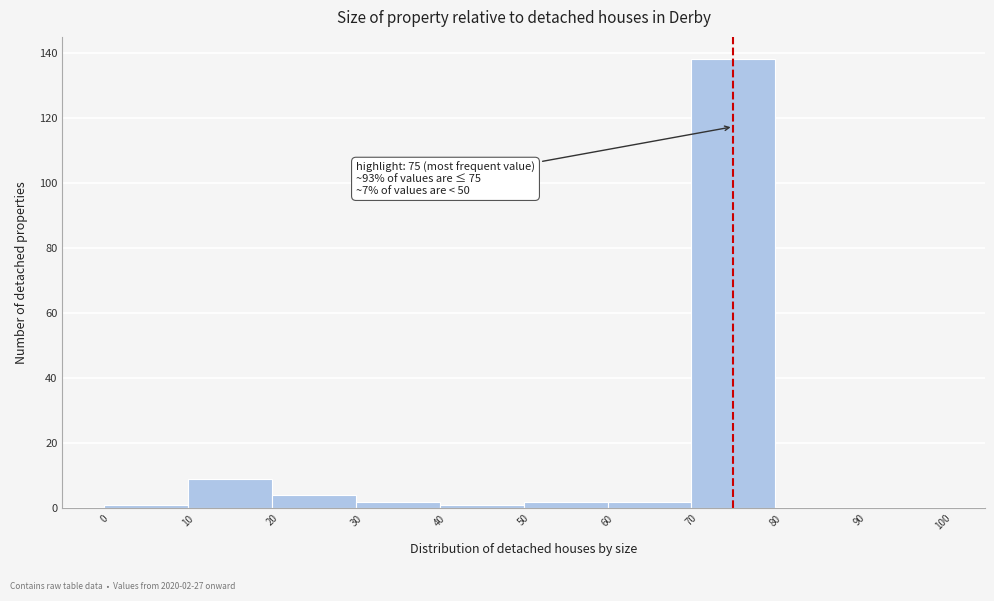

Which range on the x-axis has the tallest bar?

70 to 80